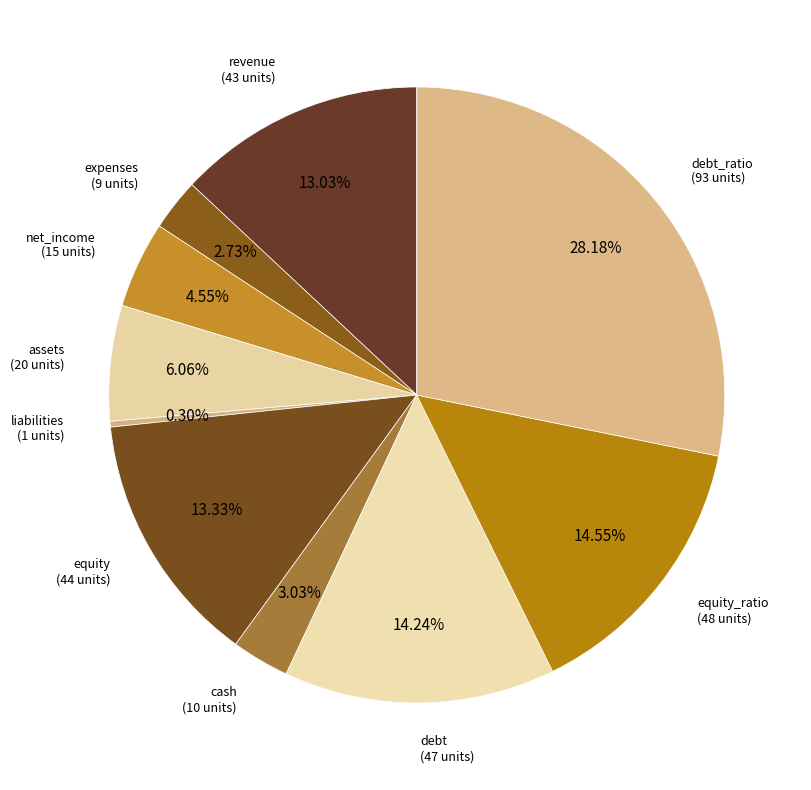

Does revenue account for over 50% of the chart?

No